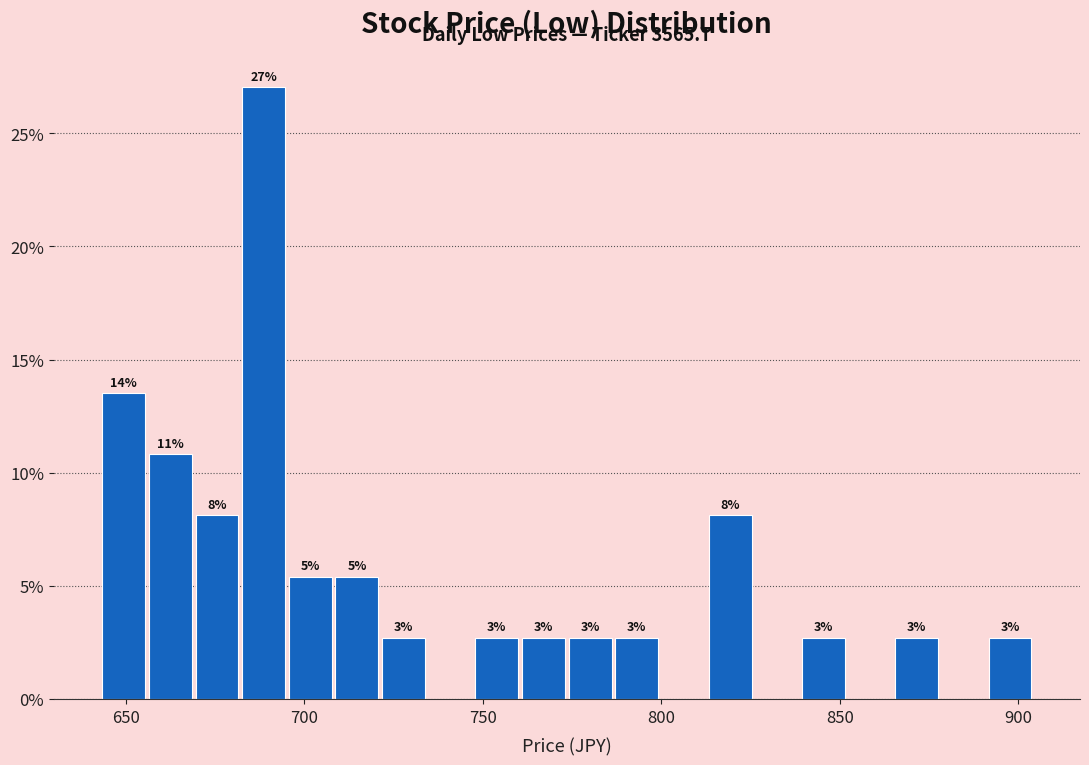

Read against the x-axis, roughly where is the centre of the tallest bar?

690